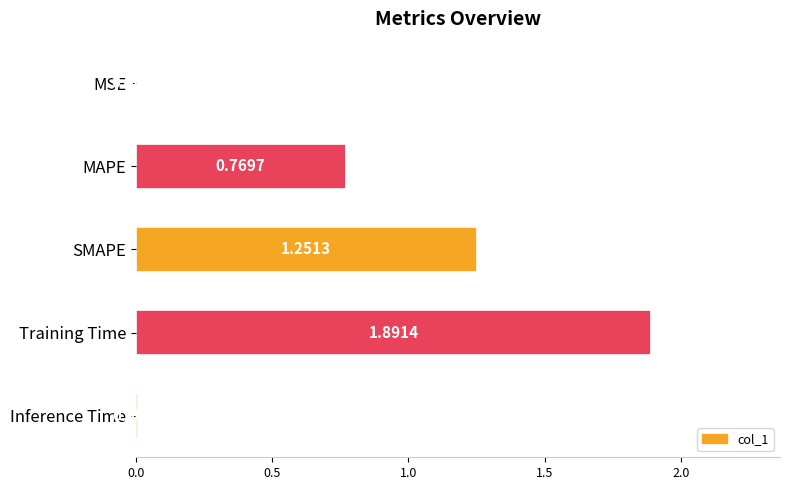

What is the change in value from MSE to SMAPE?

+1.2